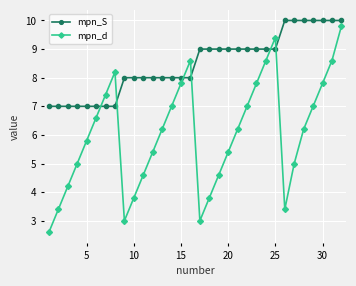

Which series has the largest total across all categories?

mpn_S